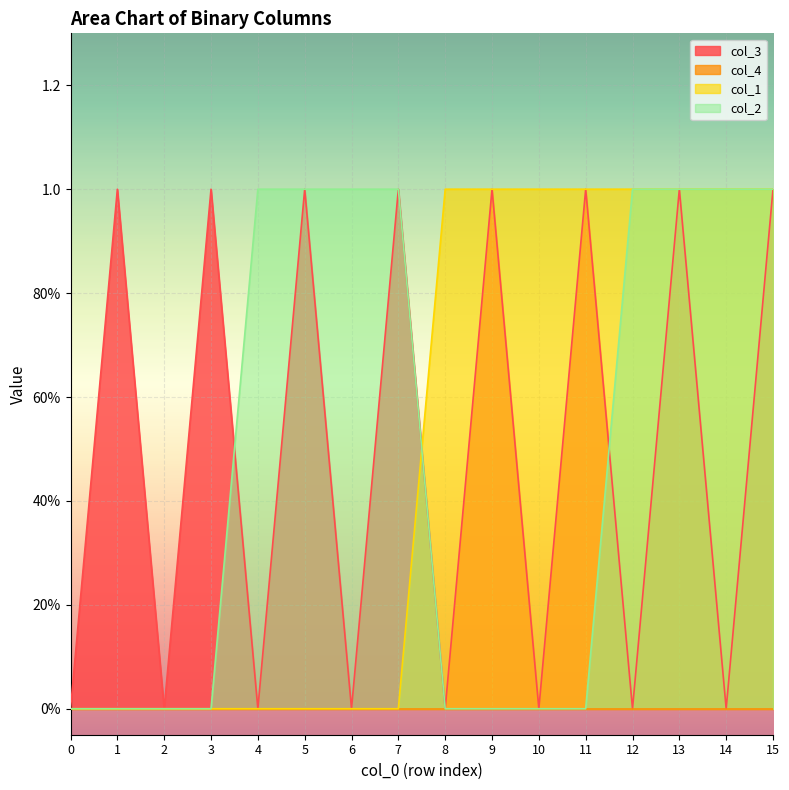

True or false: col_2 has a value of 0 at 0.

True